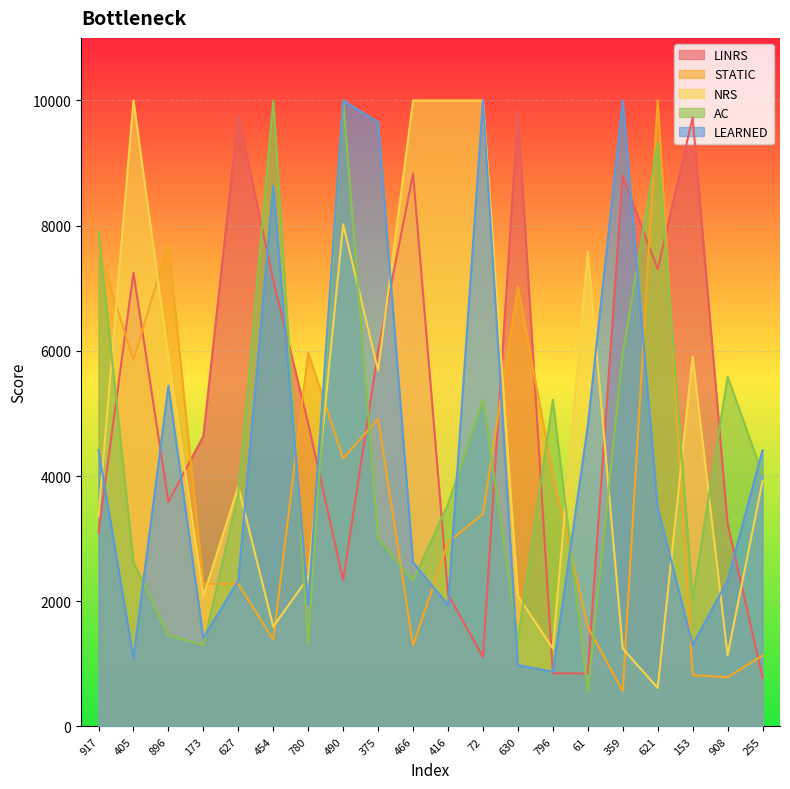

How many lines are shown in the chart?

5